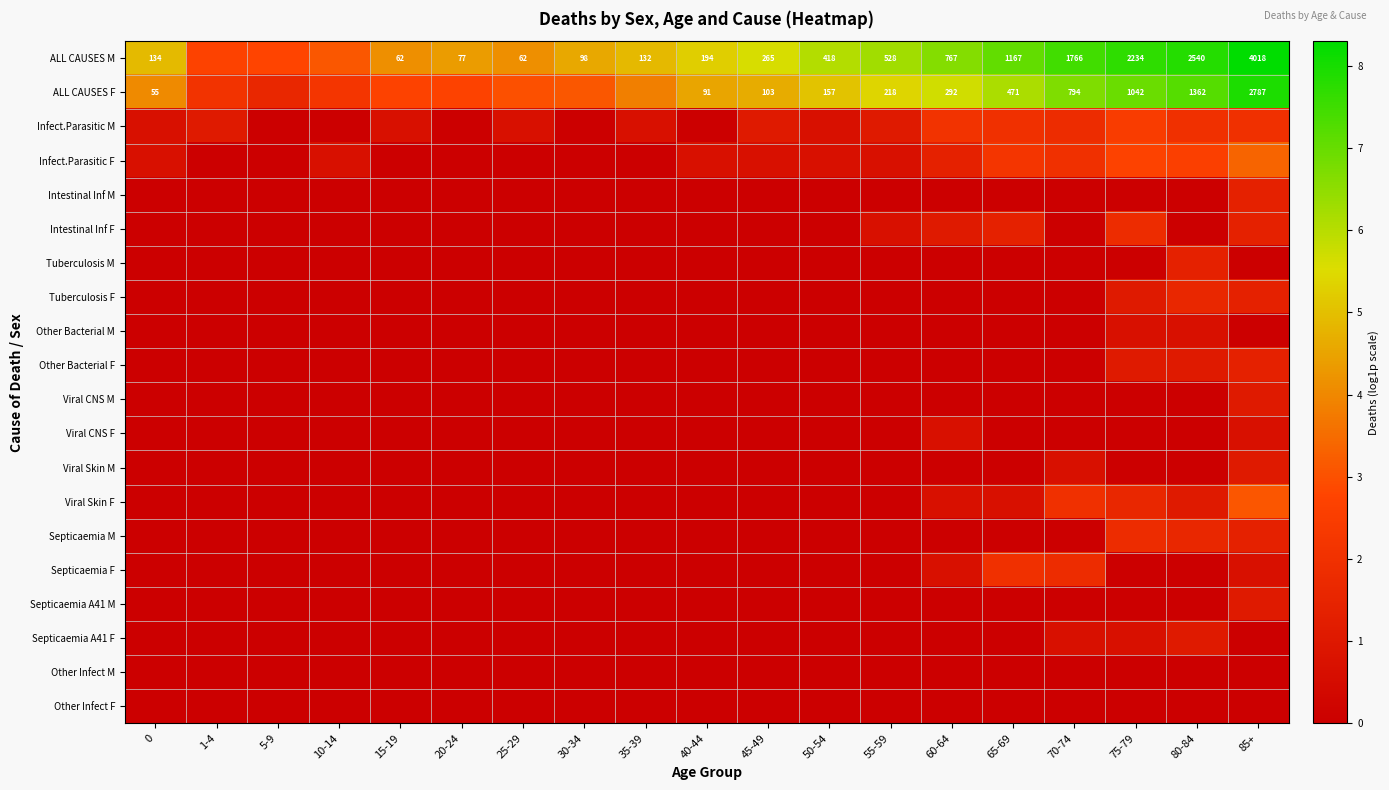

The Viral Skin F series shows 0.0 at 50-54. True or false?

True